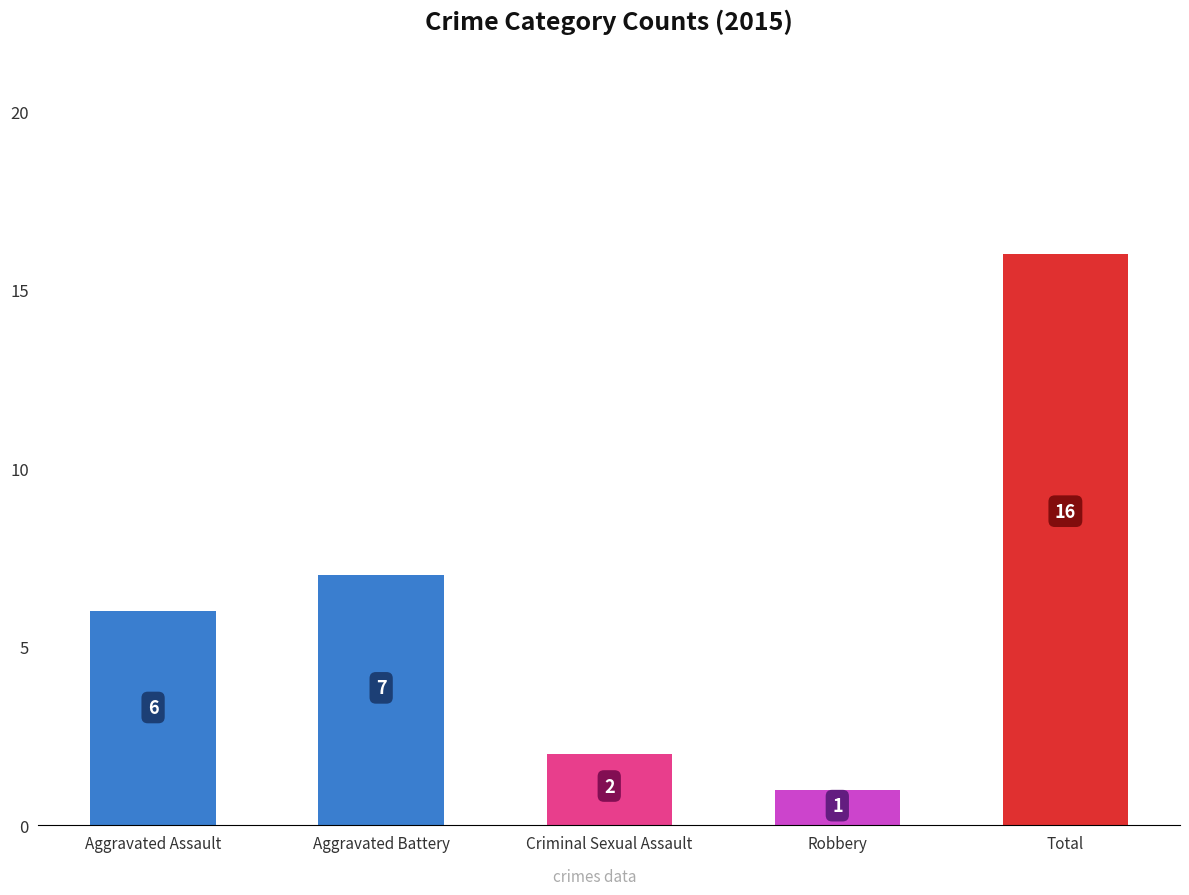

What is the label of the 5th bar from the right?

Aggravated Assault